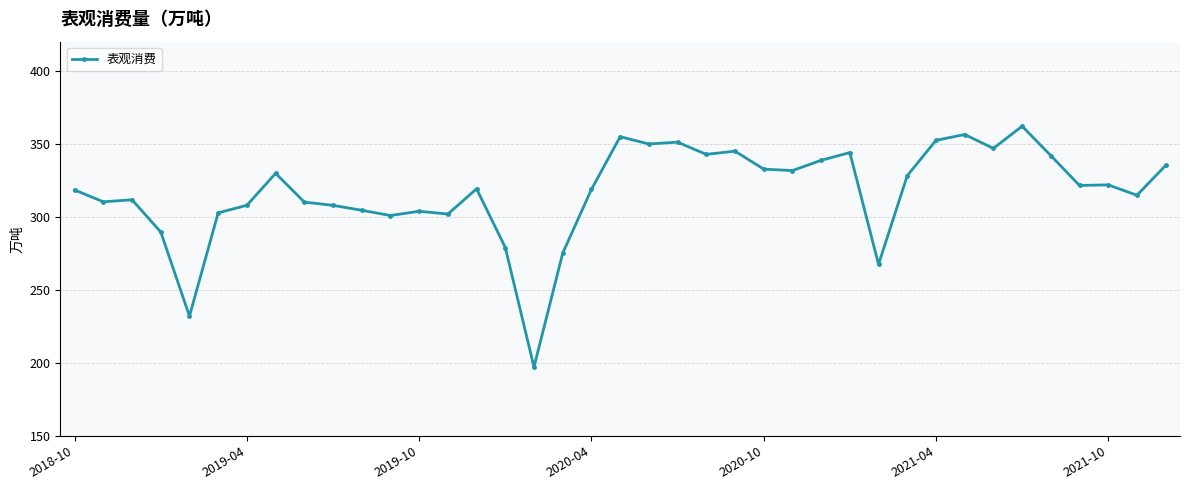

What is the sum of all values?

12360.6